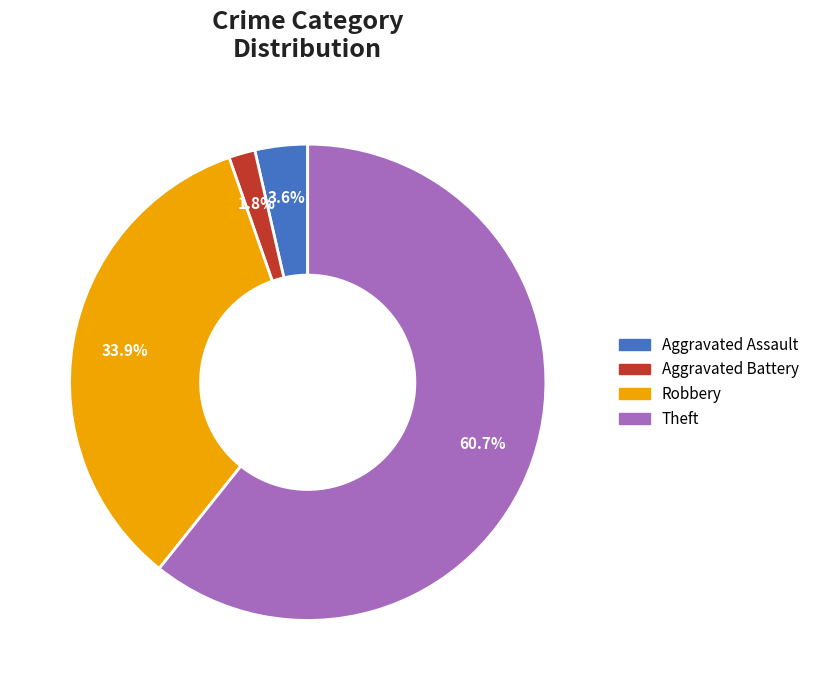

How many slices are in this pie chart?

4